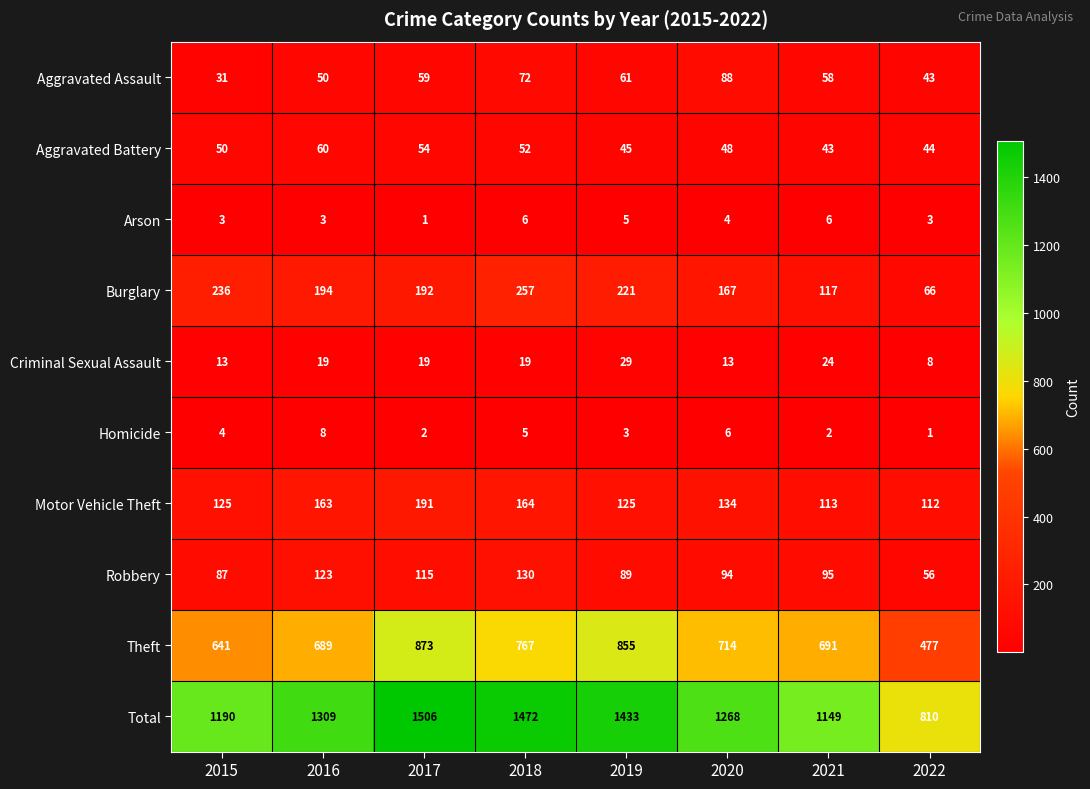

The Theft series shows 305 at 2019. True or false?

False